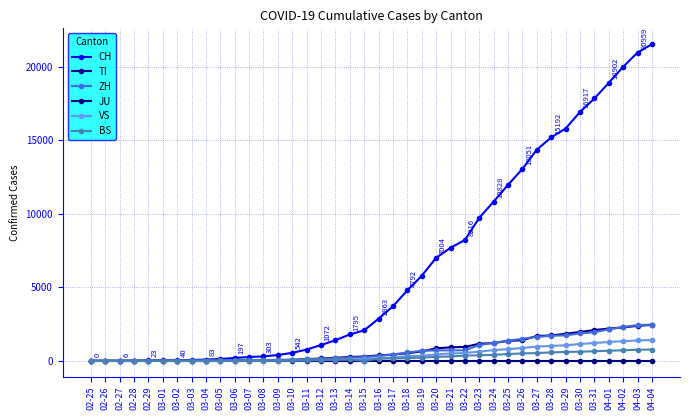

What is the spread (max minus min) of values at 03-11?

766